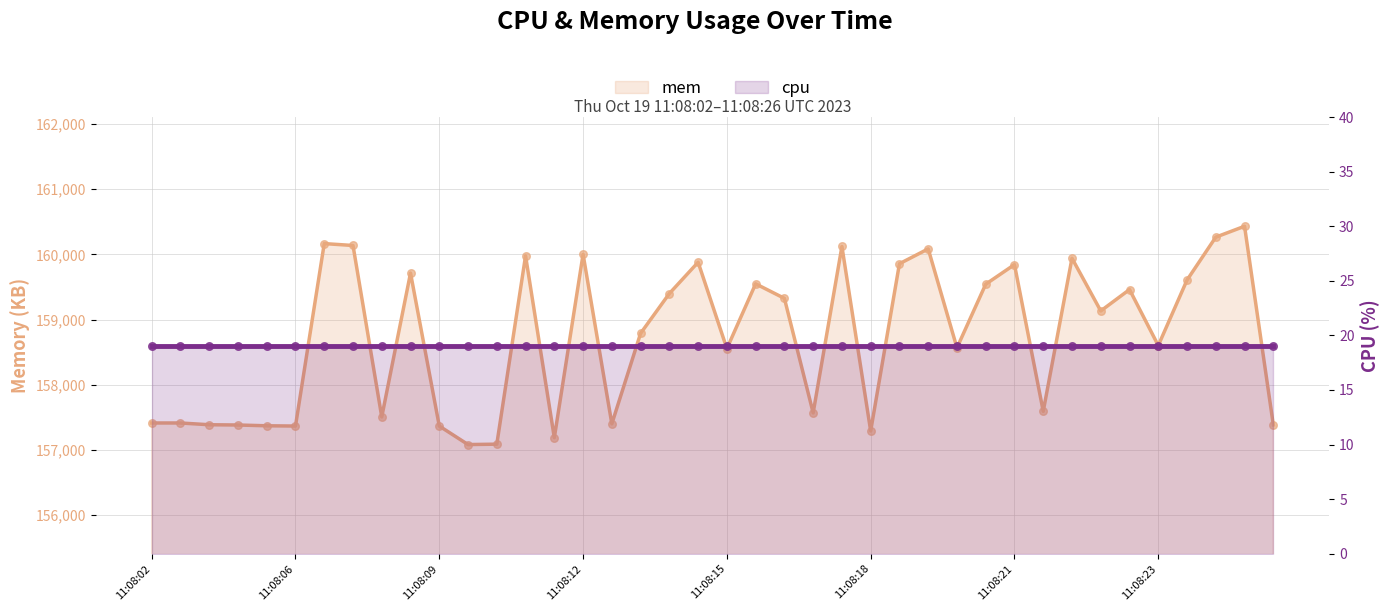

What is the change in value from 11:08:06 to 11:08:22?

+1766